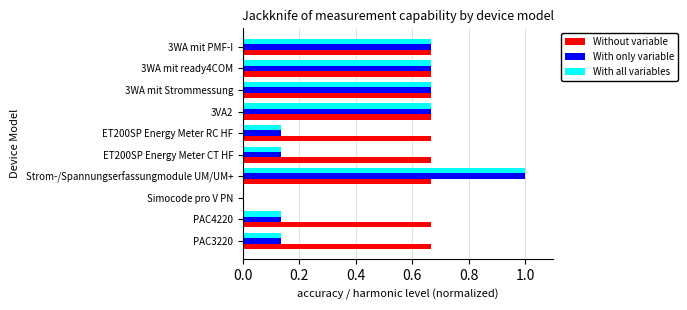

What is the total value across all series at 3WA mit PMF-I?

2.0